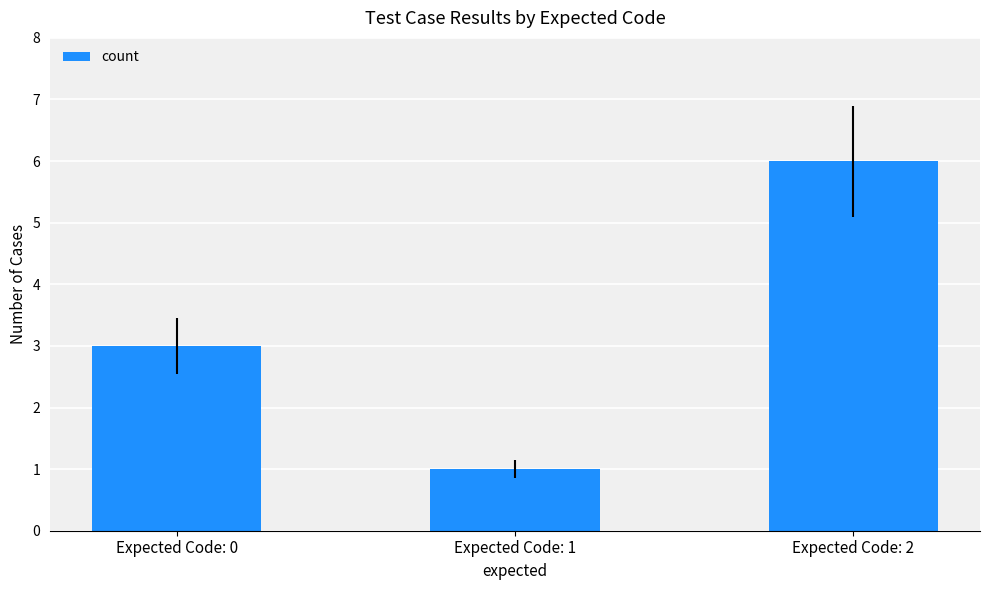

Is it true that the value at Expected Code: 0 is 5?

False